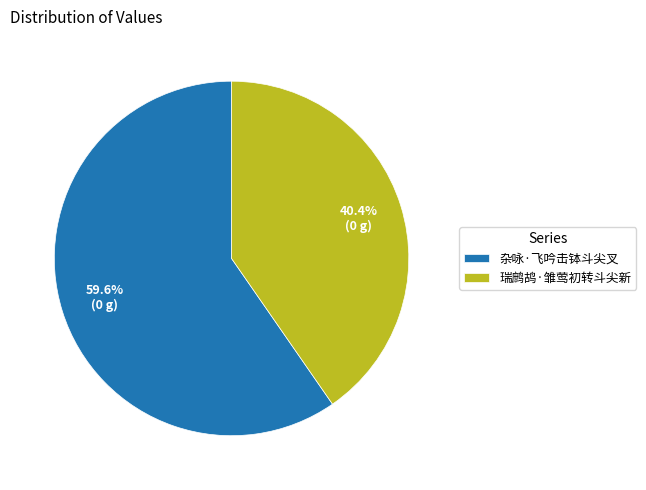

Count the number of slices in the pie.

2